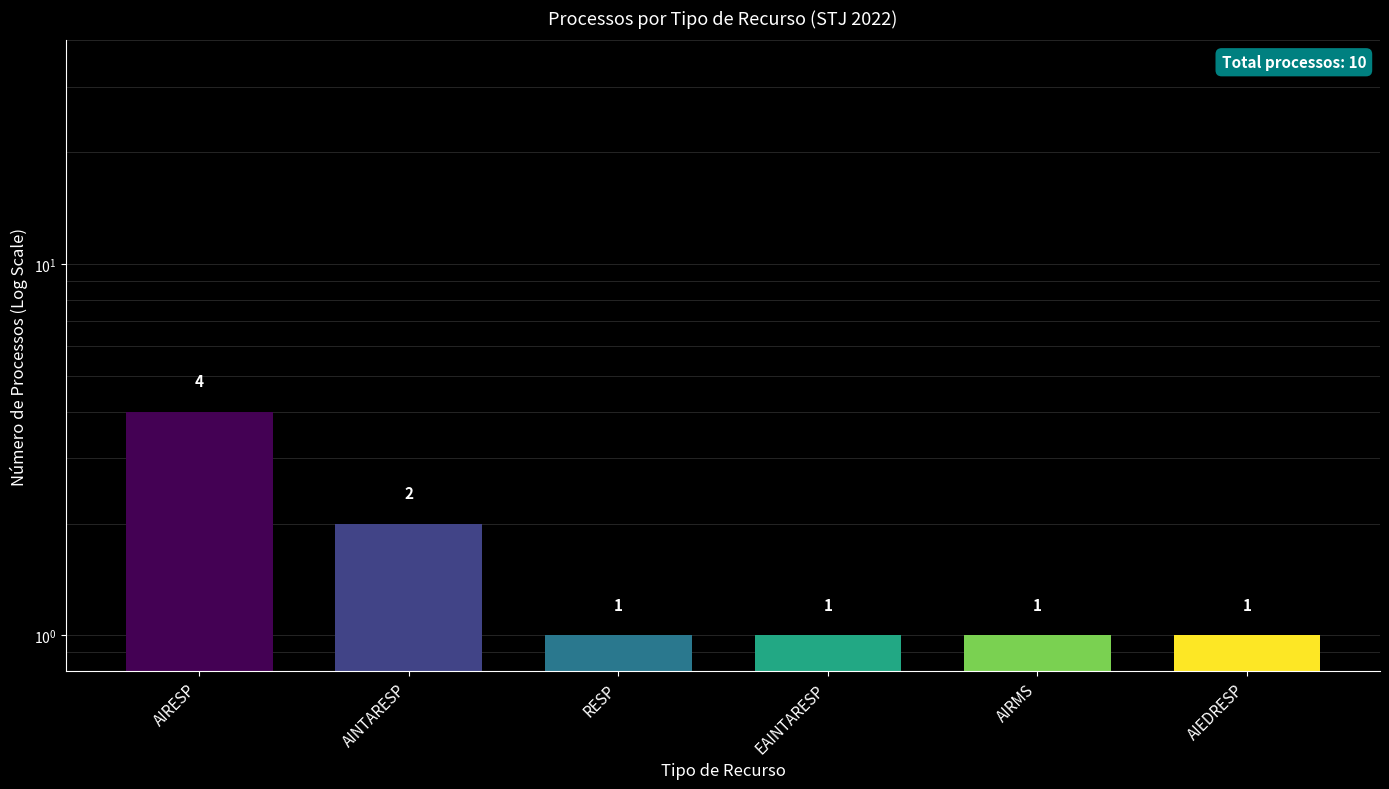

True or false: the data shows 2 at EAINTARESP.

False